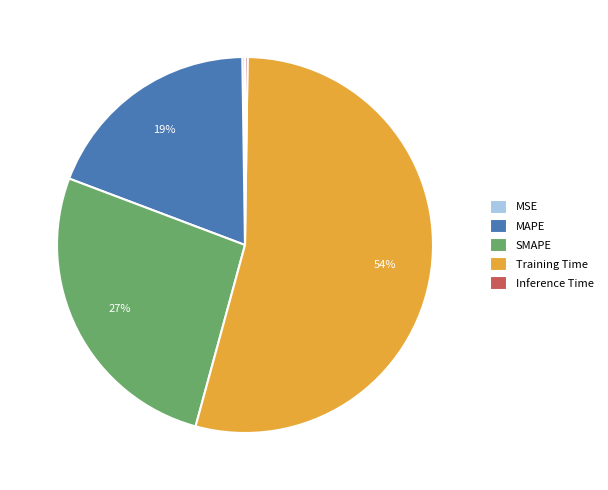

Which category has the biggest portion of the pie?

Training Time